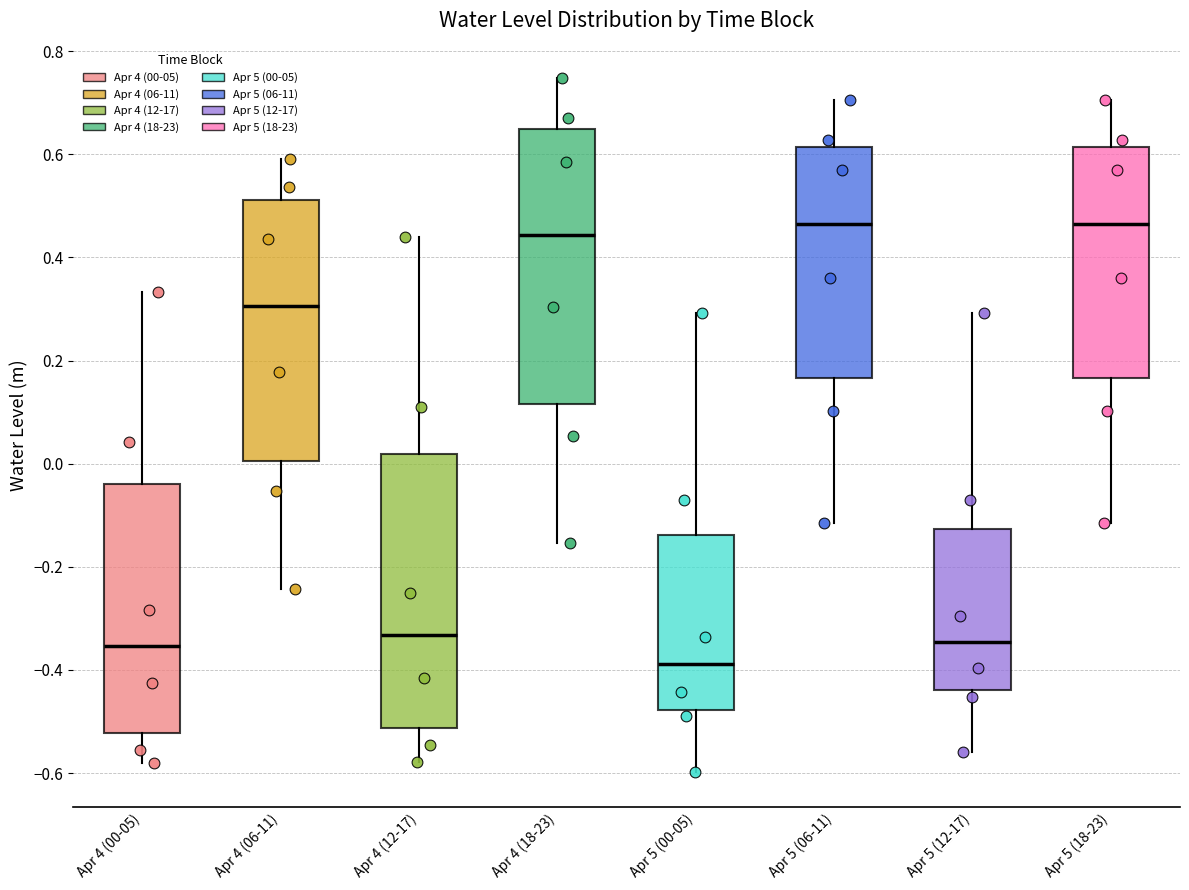

Reading left to right, read every box against the y-axis: the position of its median line, the range the box covers, and the ends of its whiskers. The values are not printed on the chart, so give them approximately, as read against the axis.

Apr 4 (00-05): median -0.36, box -0.52 to -0.04, whiskers -0.58 to 0.34
Apr 4 (06-11): median 0.30, box 0.00 to 0.52, whiskers -0.24 to 0.60
Apr 4 (12-17): median -0.34, box -0.52 to 0.02, whiskers -0.58 to 0.44
Apr 4 (18-23): median 0.44, box 0.12 to 0.64, whiskers -0.16 to 0.74
Apr 5 (00-05): median -0.38, box -0.48 to -0.14, whiskers -0.60 to 0.30
Apr 5 (06-11): median 0.46, box 0.16 to 0.62, whiskers -0.12 to 0.70
Apr 5 (12-17): median -0.34, box -0.44 to -0.12, whiskers -0.56 to 0.30
Apr 5 (18-23): median 0.46, box 0.16 to 0.62, whiskers -0.12 to 0.70